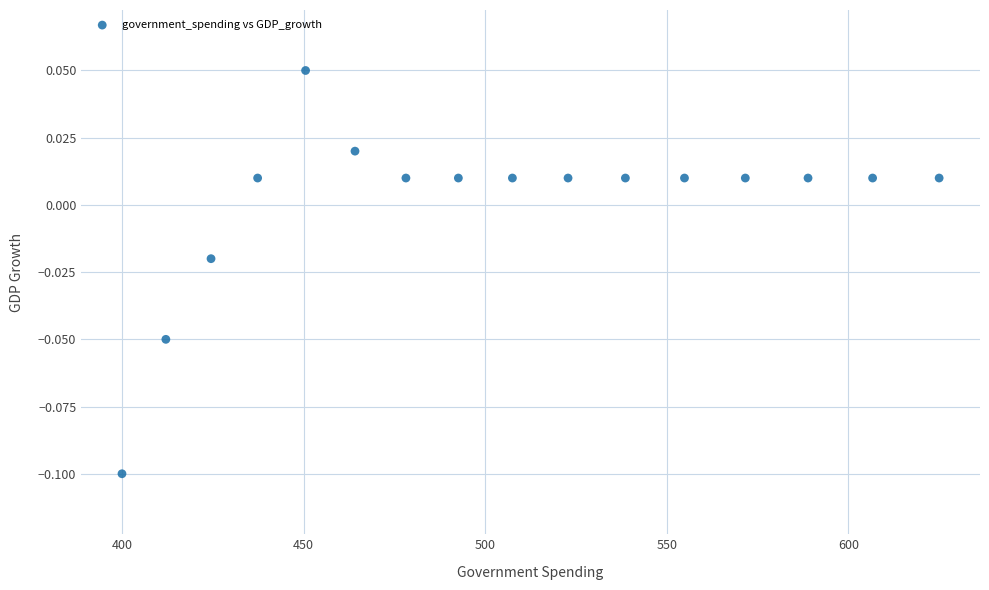

What is the range of X values (max minus min)?

225.0